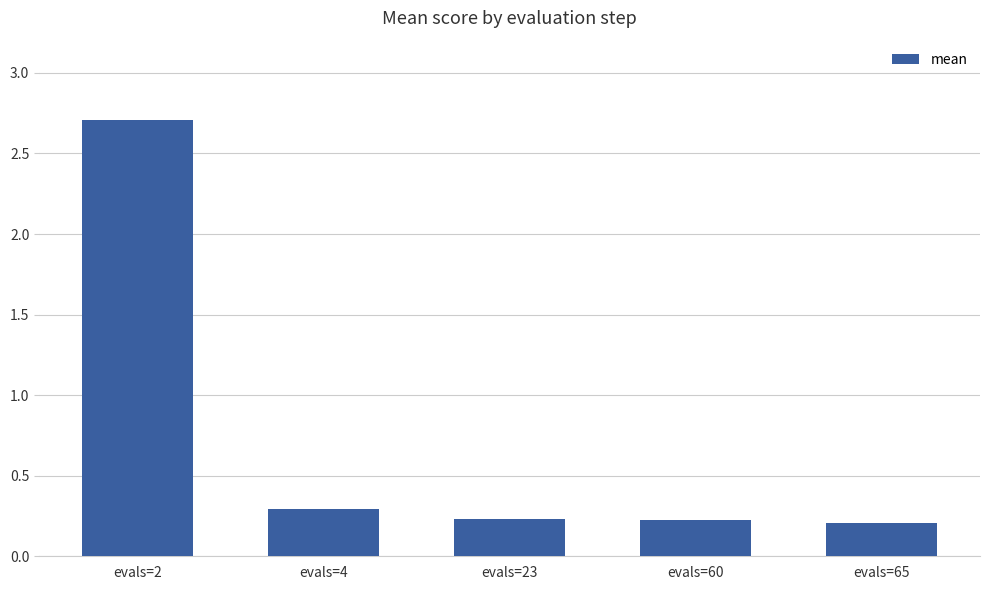

How many bars are there in total?

5